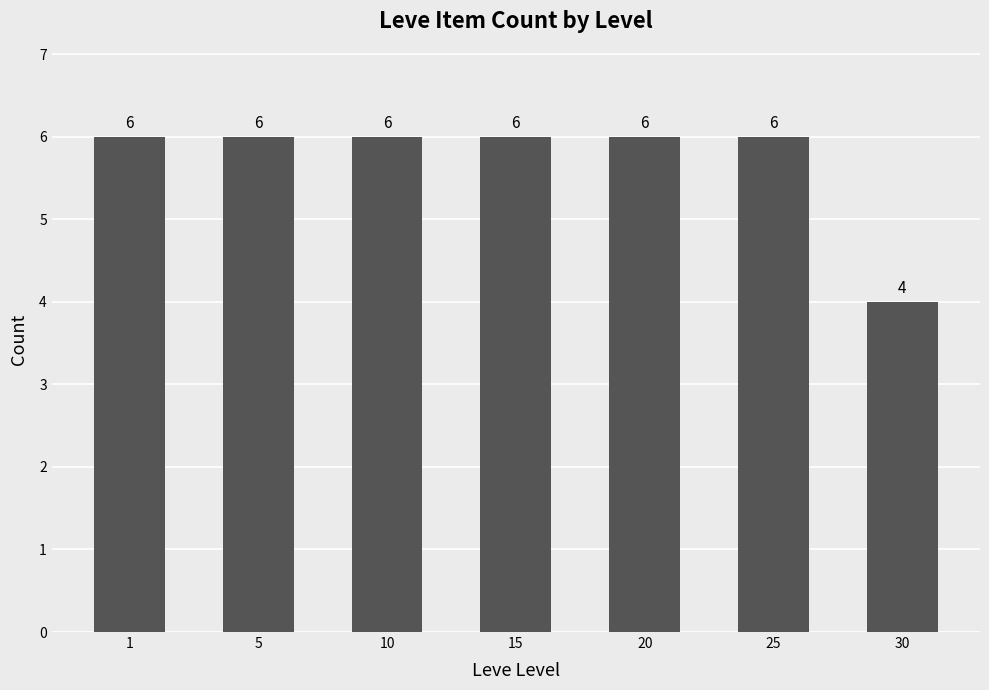

Is it true that the value at 1 is 9?

False